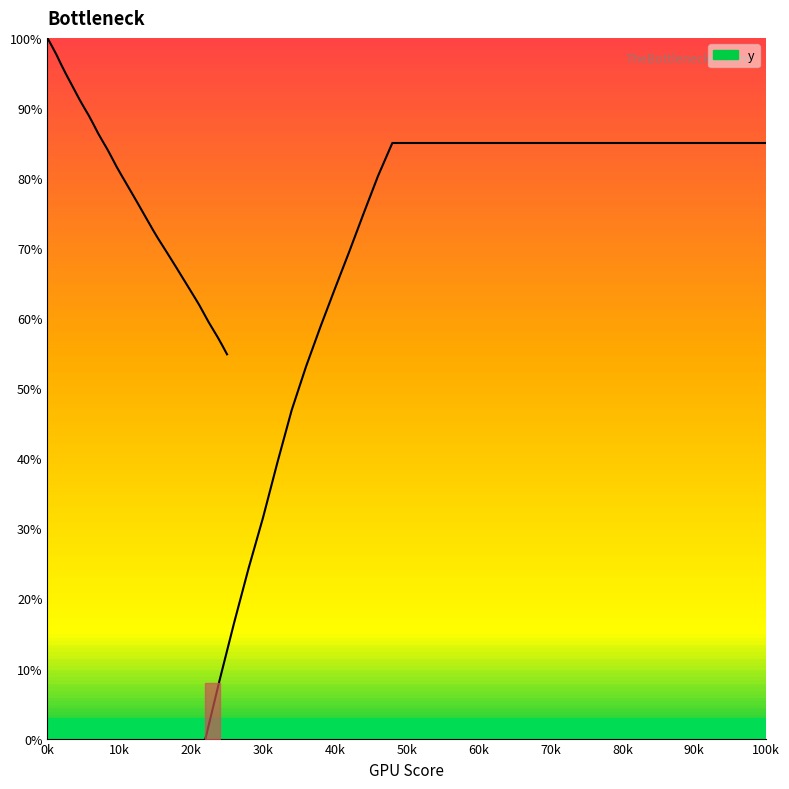

What is the value of the 36th point from the left?

59.4